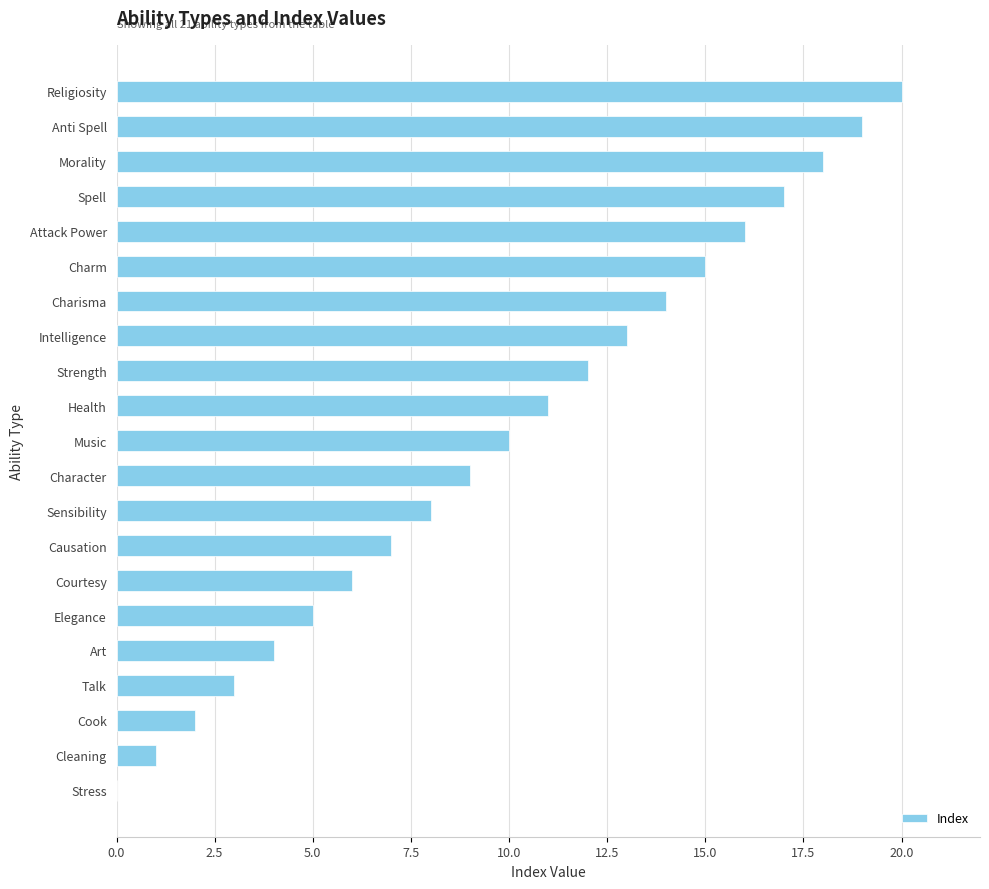

What is the average value?

10